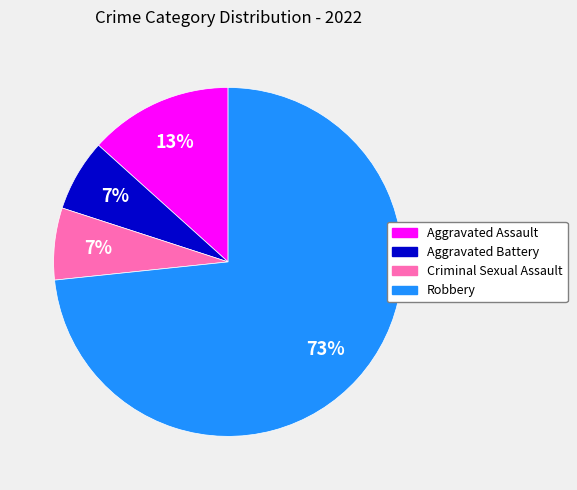

Between Aggravated Battery and Robbery, which is larger?

Robbery